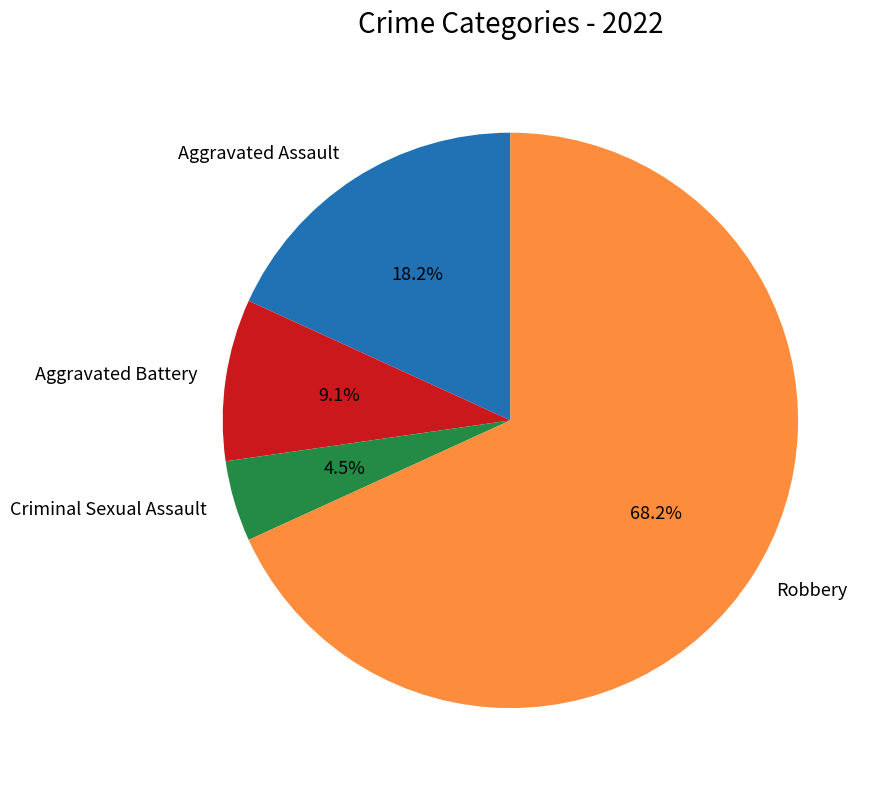

How many slices are in this pie chart?

4